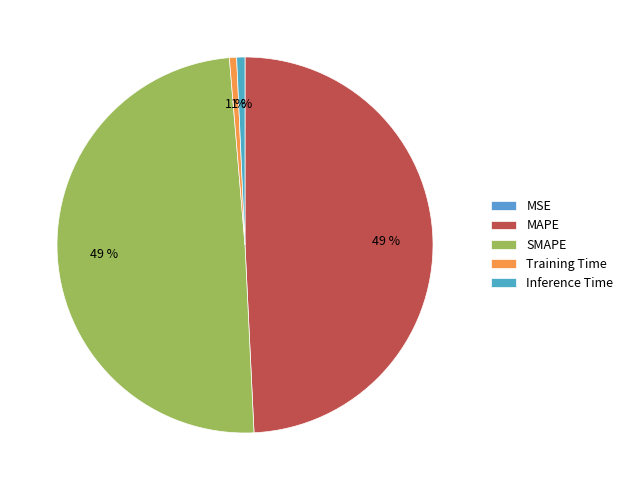

How many segments does this pie chart have?

5